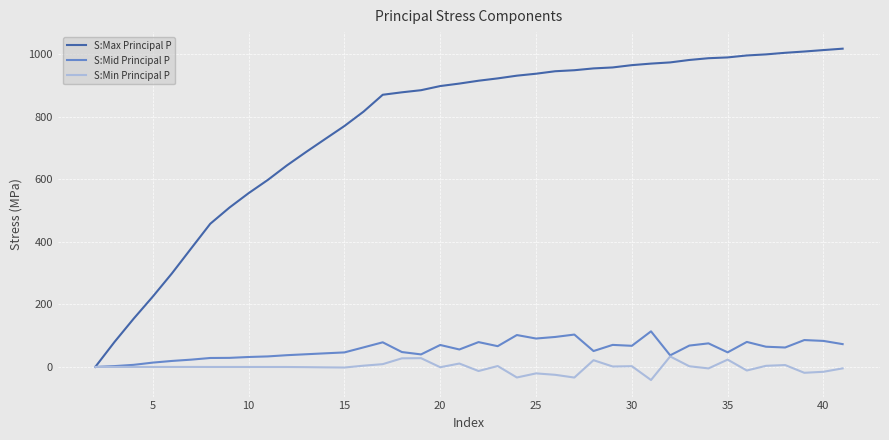

Which series has the largest range (max minus min)?

S:Max Principal P